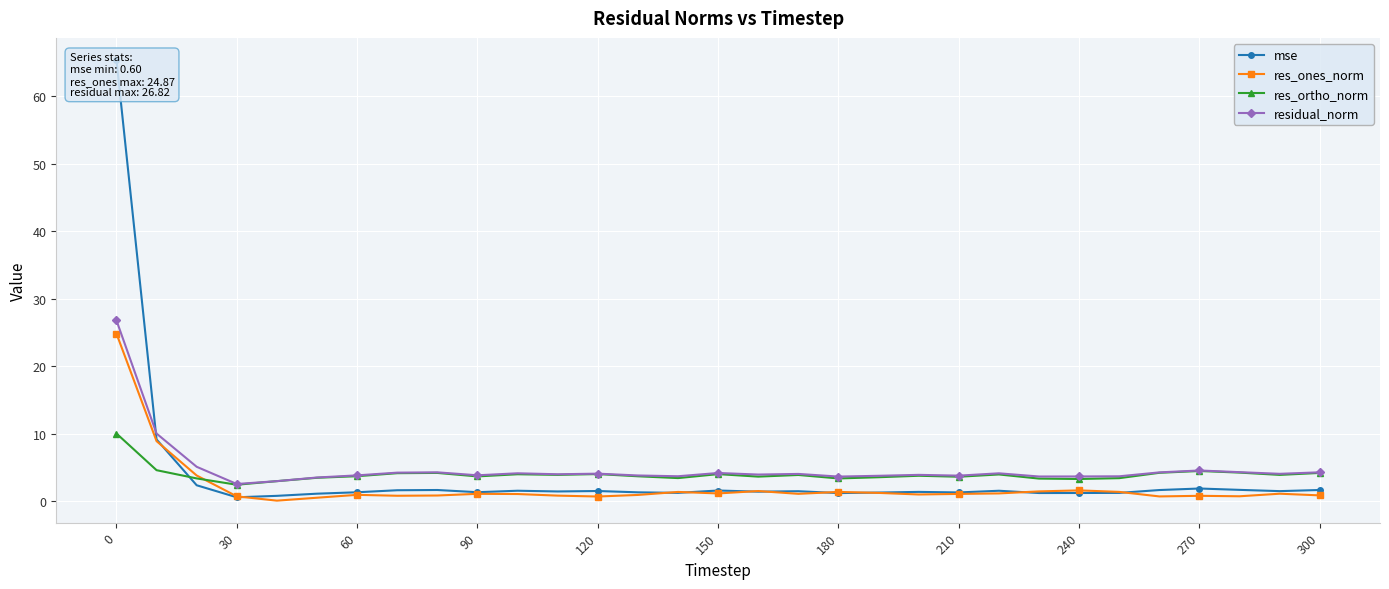

What is the difference between the second highest and second lowest values in the res_ones_norm series?

8.4